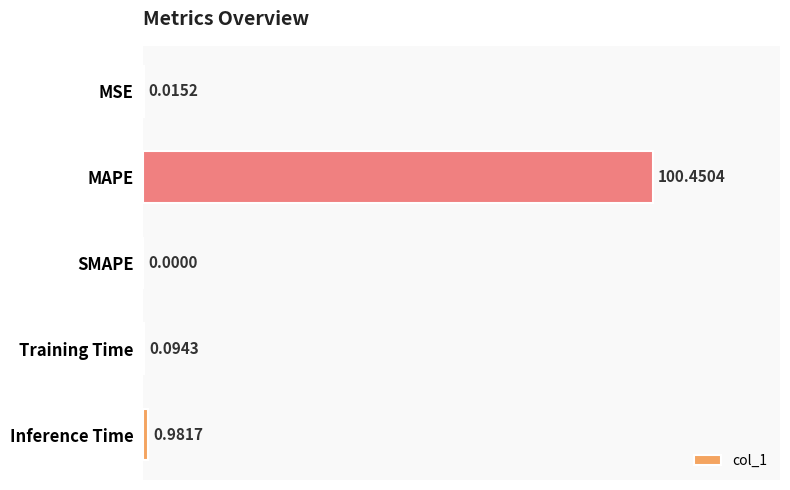

Where is the data nearest to the value 50?

Inference Time